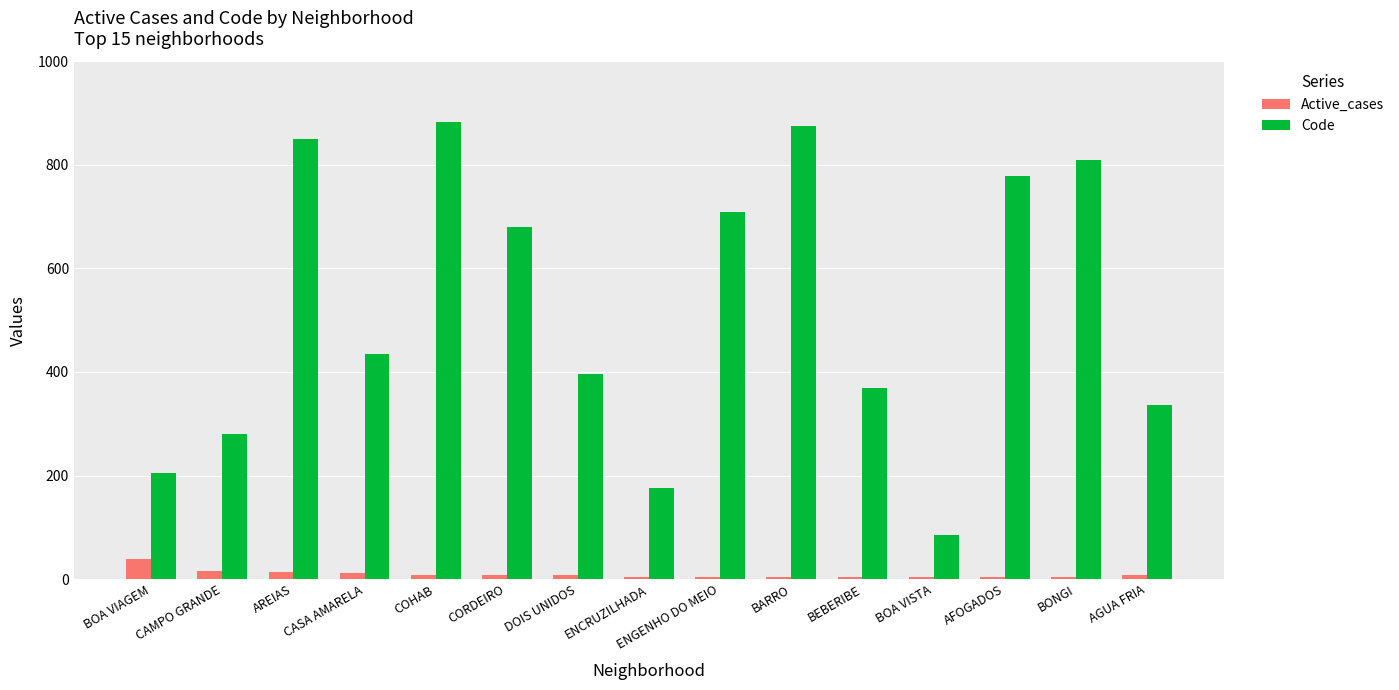

What is the spread (max minus min) of values at BOA VISTA?

82